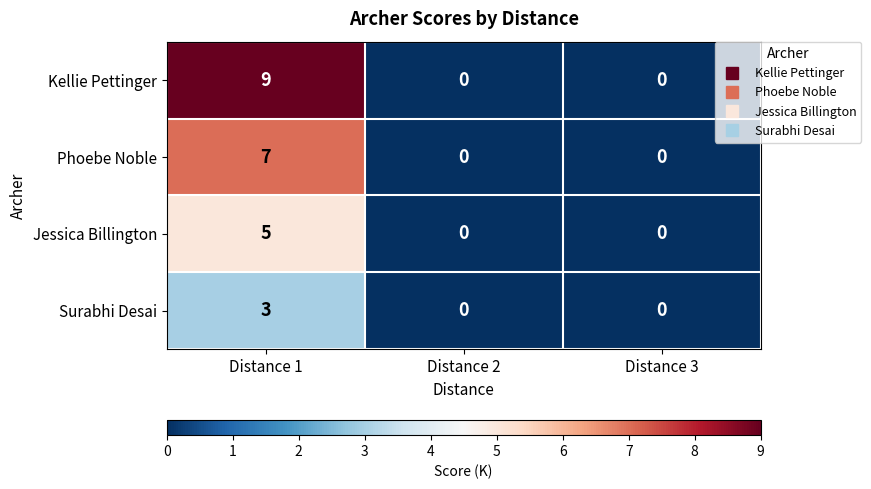

Reading left to right, transcribe all the data shown in this chart.

Kellie Pettinger: Distance 1=9	Distance 2=0	Distance 3=0
Phoebe Noble: Distance 1=7	Distance 2=0	Distance 3=0
Jessica Billington: Distance 1=5	Distance 2=0	Distance 3=0
Surabhi Desai: Distance 1=3	Distance 2=0	Distance 3=0